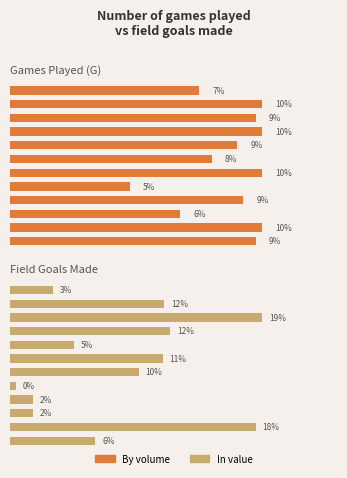

Which series changed the most between Rozzell and Theus?

By volume